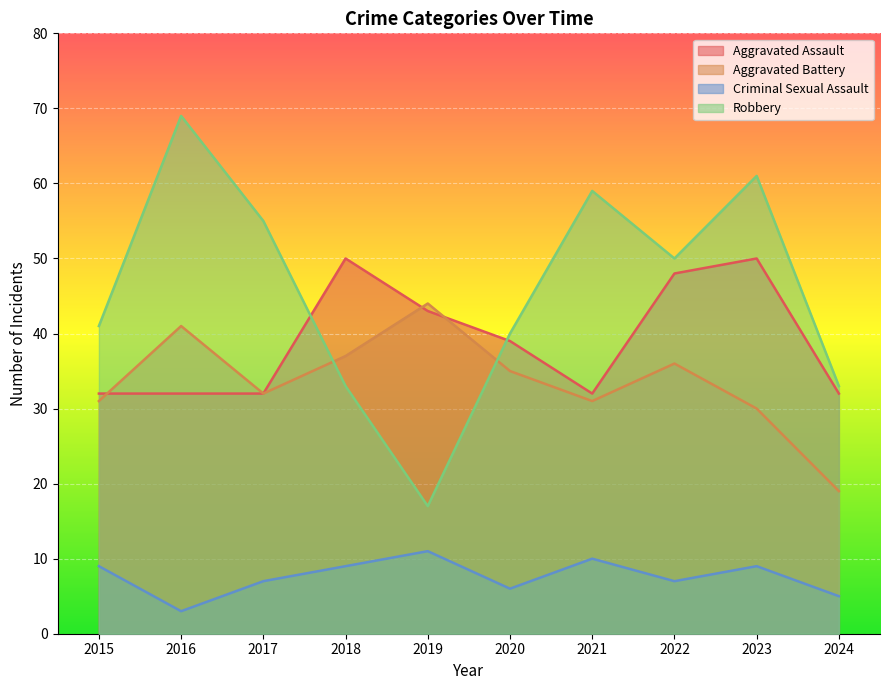

Where is Robbery nearest to the value 43?

2015